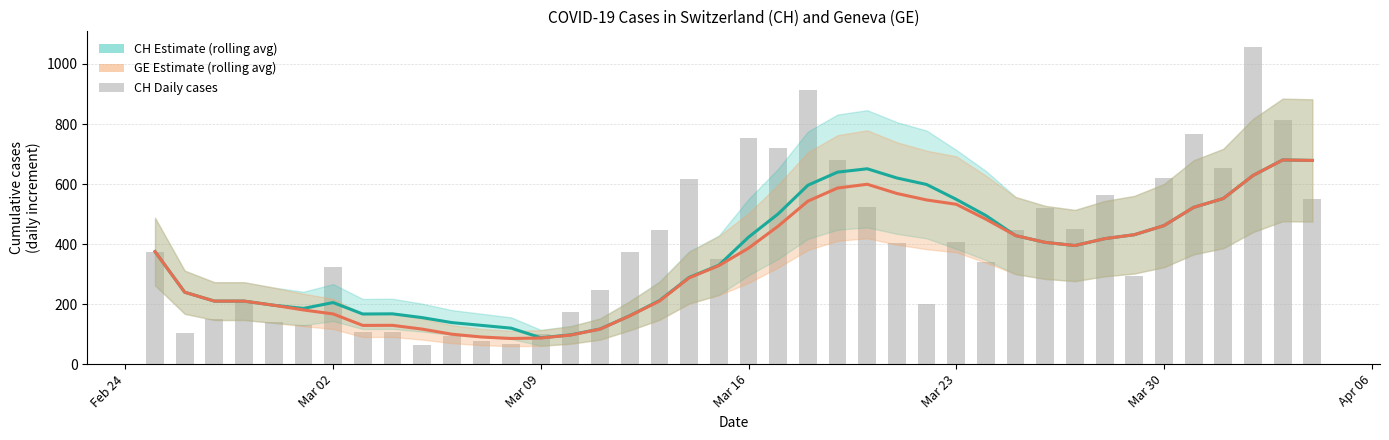

What is the value of the CH daily bar at the 29th from the left?

341.0